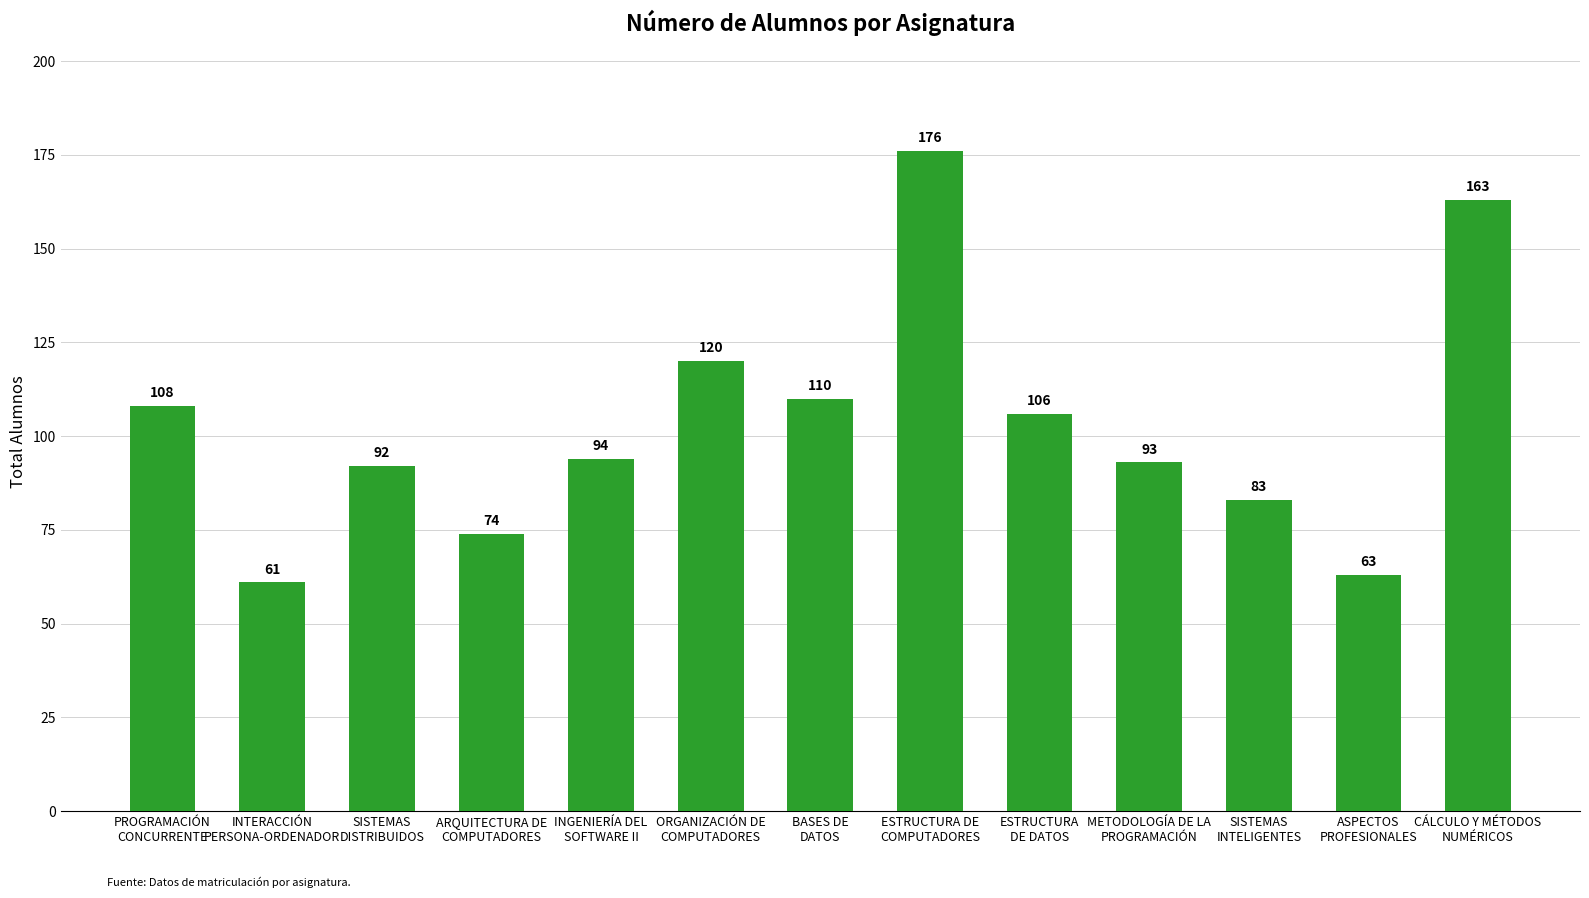

Rank the categories by value from lowest to highest.

INTERACCIÓN
PERSONA-ORDENADOR, ASPECTOS
PROFESIONALES, ARQUITECTURA DE
COMPUTADORES, SISTEMAS
INTELIGENTES, SISTEMAS
DISTRIBUIDOS, METODOLOGÍA DE LA
PROGRAMACIÓN, INGENIERÍA DEL
SOFTWARE II, ESTRUCTURA
DE DATOS, PROGRAMACIÓN
CONCURRENTE, BASES DE
DATOS, ORGANIZACIÓN DE
COMPUTADORES, CÁLCULO Y MÉTODOS
NUMÉRICOS, ESTRUCTURA DE
COMPUTADORES